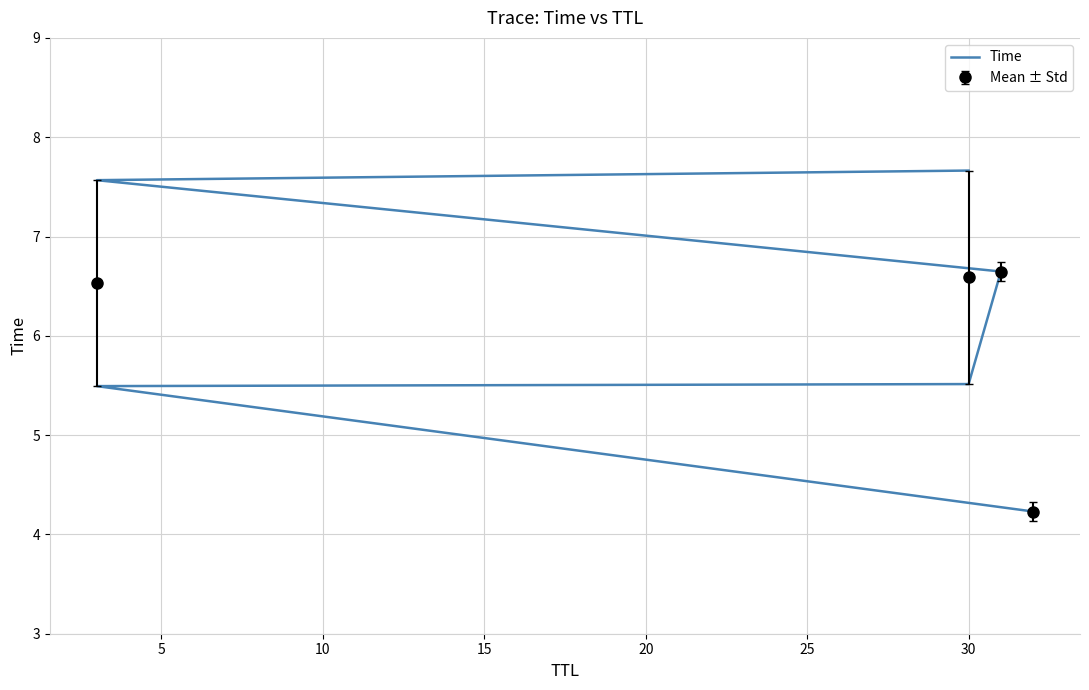

True or false: Mean ± Std has more than 0 interior local peaks.

True